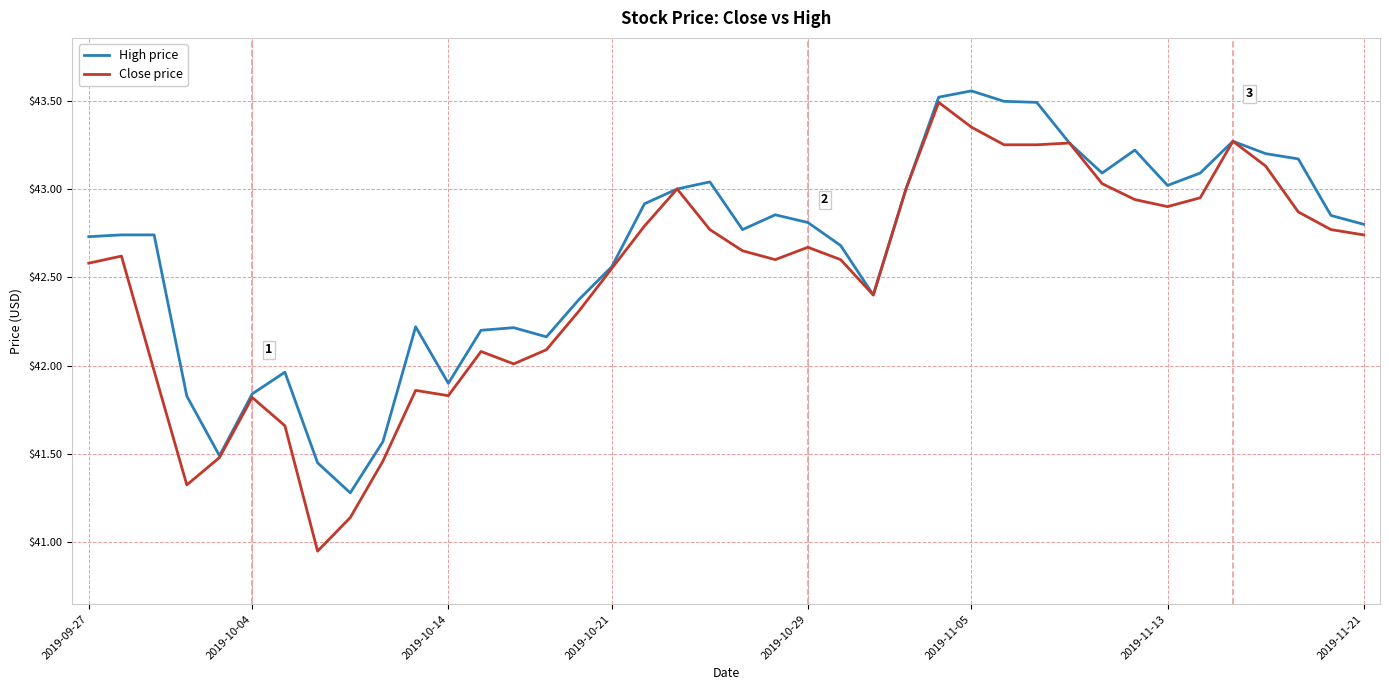

Does the chart have visible grid lines?

Yes